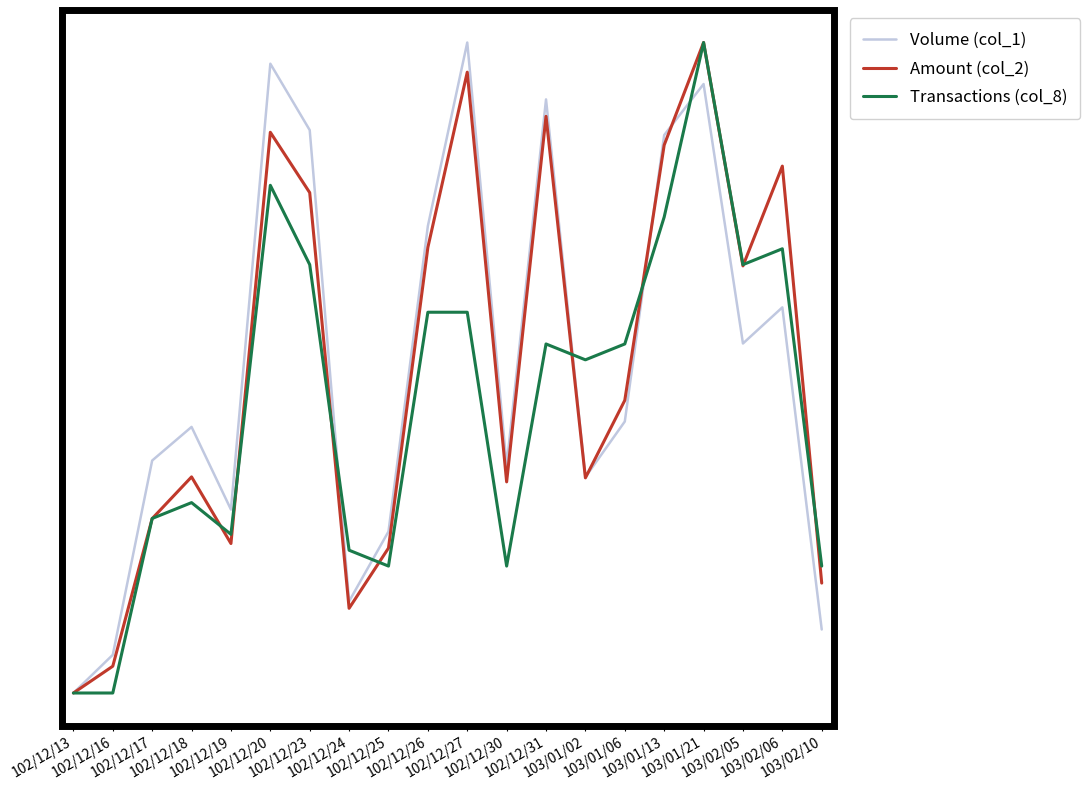

What is the sum of all Volume (col_1) values?

10.1